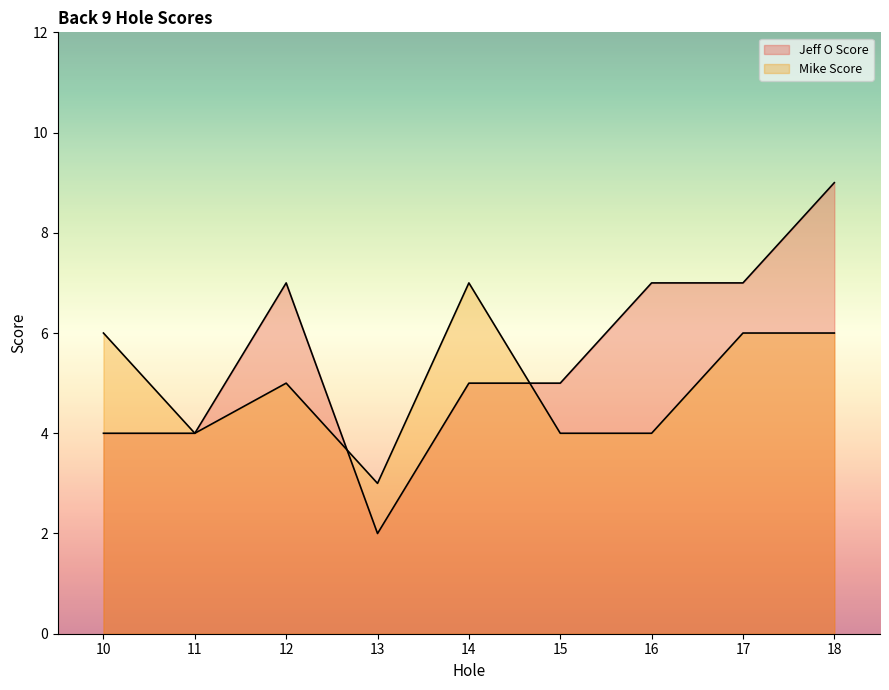

Rank the categories by Mike Score value from lowest to highest.

13, 11, 15, 16, 12, 10, 17, 18, 14